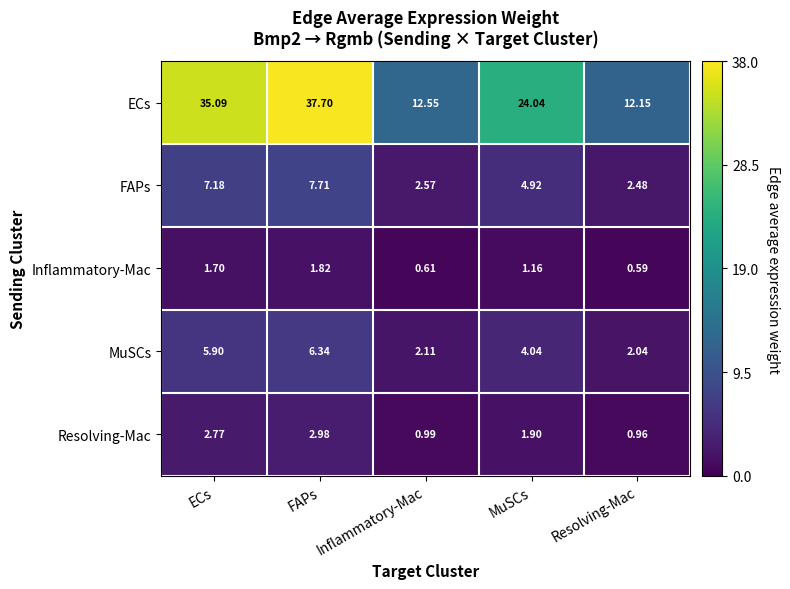

List the labels in order of ECs value, smallest first.

Resolving-Mac, Inflammatory-Mac, MuSCs, ECs, FAPs